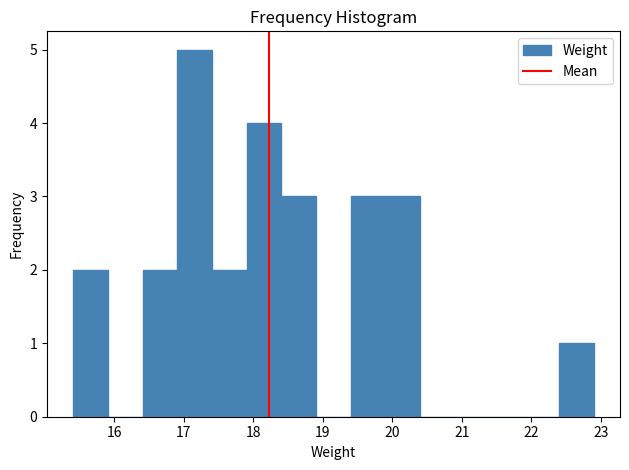

Reading left to right, list every bar in this chart as the range it spans on the x-axis followed by its height. Neither the bar edges nor the heights are printed on the chart, so give them approximately, as read against the axes.

15.4 to 15.9: 2
15.9 to 16.4: 0
16.4 to 16.9: 2
16.9 to 17.4: 5
17.4 to 17.9: 2
17.9 to 18.4: 4
18.4 to 18.9: 3
18.9 to 19.4: 0
19.4 to 19.9: 3
19.9 to 20.4: 3
20.4 to 20.9: 0
20.9 to 21.4: 0
21.4 to 21.9: 0
21.9 to 22.4: 0
22.4 to 22.9: 1